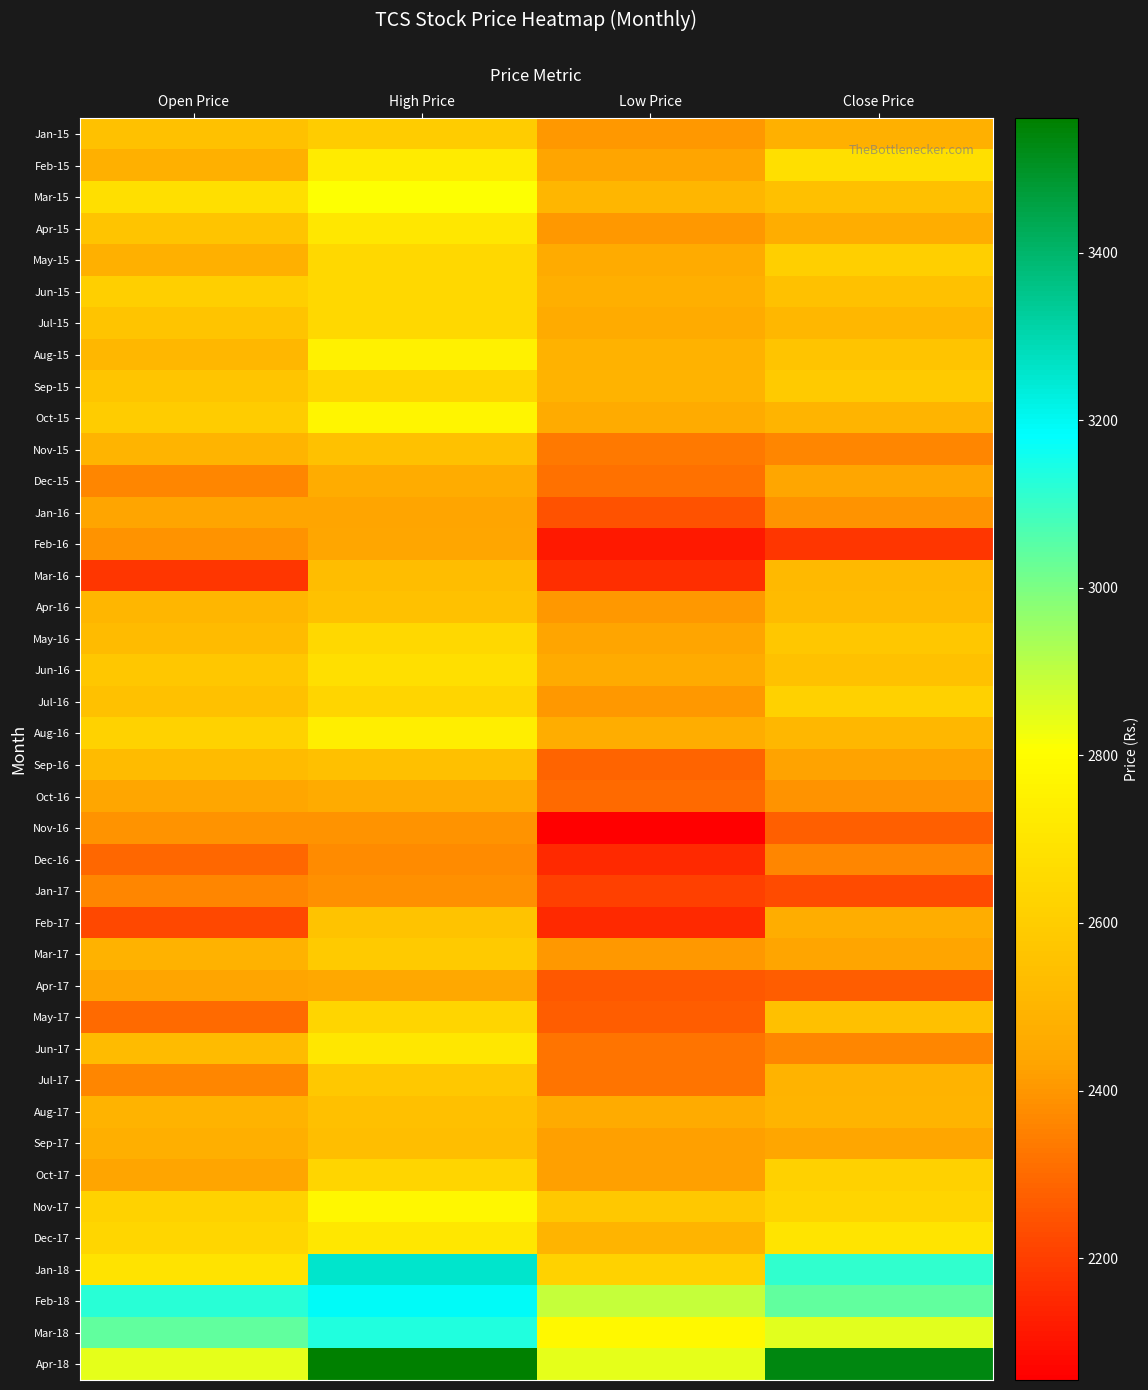

Reading left to right, transcribe all the data shown in this chart.

Jan-15: Open Price=2554.3	High Price=2599.1	Low Price=2407.4	Close Price=2481.0
Feb-15: Open Price=2482.1	High Price=2727.0	Low Price=2436.0	Close Price=2675.3
Mar-15: Open Price=2675.1	High Price=2810.0	Low Price=2501.7	Close Price=2547.1
Apr-15: Open Price=2565.0	High Price=2712.0	Low Price=2402.0	Close Price=2466.7
May-15: Open Price=2482.0	High Price=2646.9	Low Price=2456.6	Close Price=2610.6
Jun-15: Open Price=2610.2	High Price=2644.8	Low Price=2477.0	Close Price=2552.2
Jul-15: Open Price=2565.0	High Price=2646.7	Low Price=2455.0	Close Price=2510.0
Aug-15: Open Price=2509.9	High Price=2750.9	Low Price=2485.8	Close Price=2565.2
Sep-15: Open Price=2567.0	High Price=2641.8	Low Price=2493.9	Close Price=2587.7
Oct-15: Open Price=2600.0	High Price=2769.0	Low Price=2458.0	Close Price=2497.3
Nov-15: Open Price=2497.0	High Price=2551.0	Low Price=2333.0	Close Price=2365.2
Dec-15: Open Price=2365.0	High Price=2464.5	Low Price=2316.7	Close Price=2439.2
Jan-16: Open Price=2432.1	High Price=2436.3	Low Price=2243.8	Close Price=2391.2
Feb-16: Open Price=2392.0	High Price=2439.9	Low Price=2119.0	Close Price=2181.9
Mar-16: Open Price=2182.5	High Price=2534.0	Low Price=2163.5	Close Price=2516.1
Apr-16: Open Price=2505.1	High Price=2553.2	Low Price=2404.9	Close Price=2530.1
May-16: Open Price=2530.1	High Price=2645.4	Low Price=2432.0	Close Price=2575.1
Jun-16: Open Price=2577.9	High Price=2675.4	Low Price=2455.0	Close Price=2550.8
Jul-16: Open Price=2553.1	High Price=2632.0	Low Price=2404.5	Close Price=2618.6
Aug-16: Open Price=2620.0	High Price=2740.0	Low Price=2471.2	Close Price=2512.6
Sep-16: Open Price=2529.0	High Price=2544.0	Low Price=2287.0	Close Price=2427.2
Oct-16: Open Price=2440.0	High Price=2455.0	Low Price=2298.8	Close Price=2394.6
Nov-16: Open Price=2394.0	High Price=2394.6	Low Price=2054.7	Close Price=2276.8
Dec-16: Open Price=2290.0	High Price=2375.9	Low Price=2151.0	Close Price=2361.9
Jan-17: Open Price=2365.0	High Price=2387.0	Low Price=2206.6	Close Price=2229.9
Feb-17: Open Price=2224.3	High Price=2555.0	Low Price=2154.3	Close Price=2466.5
Mar-17: Open Price=2484.0	High Price=2584.0	Low Price=2407.0	Close Price=2431.1
Apr-17: Open Price=2435.0	High Price=2448.0	Low Price=2255.0	Close Price=2272.1
May-17: Open Price=2297.0	High Price=2636.0	Low Price=2271.4	Close Price=2544.3
Jun-17: Open Price=2530.0	High Price=2707.4	Low Price=2325.0	Close Price=2364.3
Jul-17: Open Price=2364.0	High Price=2583.7	Low Price=2325.0	Close Price=2494.1
Aug-17: Open Price=2494.1	High Price=2547.0	Low Price=2458.0	Close Price=2496.8
Sep-17: Open Price=2475.0	High Price=2539.7	Low Price=2420.7	Close Price=2437.0
Oct-17: Open Price=2435.0	High Price=2634.9	Low Price=2425.0	Close Price=2616.3
Nov-17: Open Price=2622.0	High Price=2774.0	Low Price=2581.1	Close Price=2634.2
Dec-17: Open Price=2637.0	High Price=2711.7	Low Price=2496.9	Close Price=2700.4
Jan-18: Open Price=2689.8	High Price=3254.8	Low Price=2622.7	Close Price=3111.8
Feb-18: Open Price=3120.0	High Price=3190.0	Low Price=2894.2	Close Price=3038.2
Mar-18: Open Price=3041.0	High Price=3133.0	Low Price=2782.3	Close Price=2849.3
Apr-18: Open Price=2845.0	High Price=3560.0	Low Price=2845.0	Close Price=3531.4